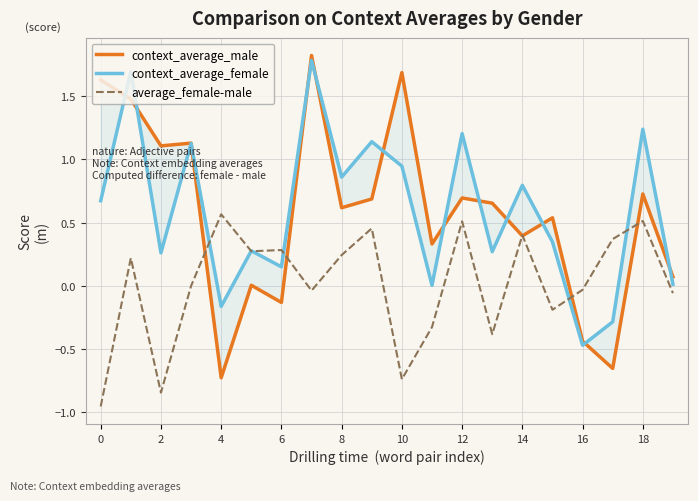

Is it true that average_female-male equals -0.2 at 10?

False